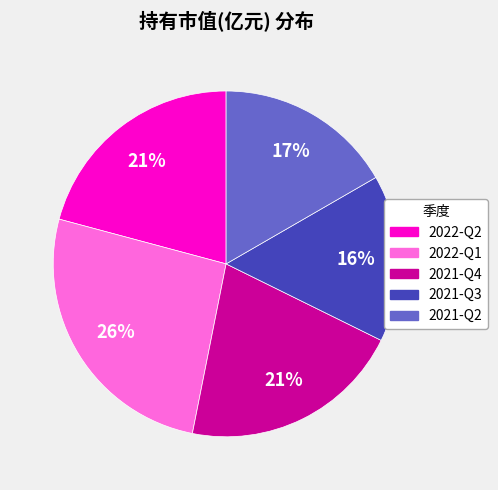

Between 2022-Q2 and 2022-Q1, which is larger?

2022-Q1